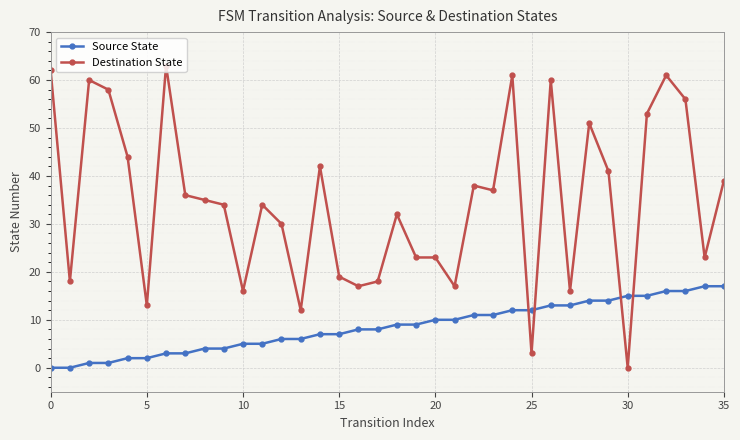

True or false: Destination State has more than 2 points higher than both neighbors.

True